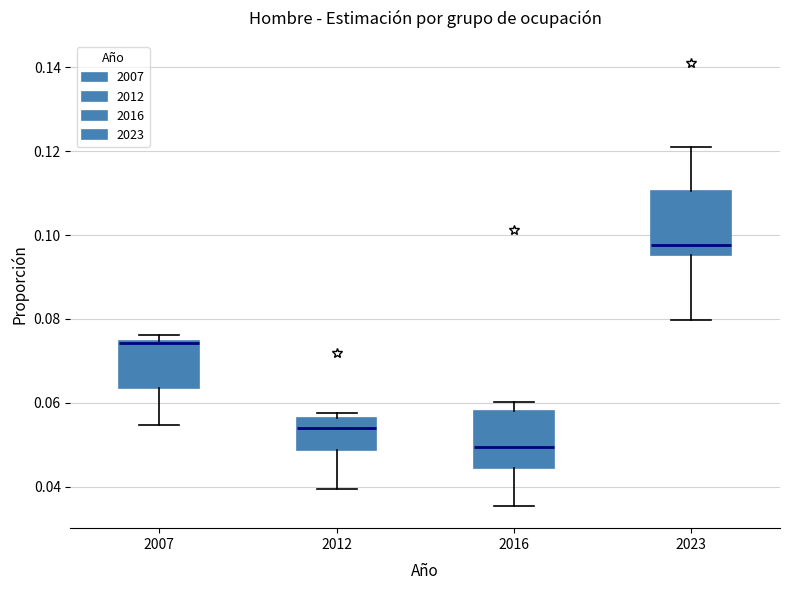

Where does the upper whisker of the box at x = 2016 end on the y-axis? The values are not printed on the chart, so give them approximately, as read against the axis.

0.060